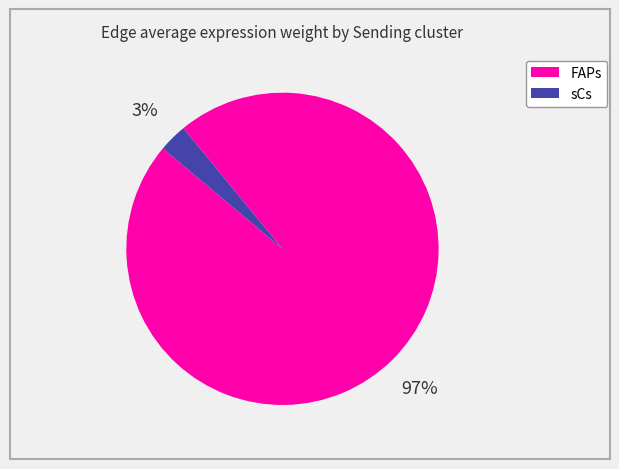

To the nearest percent, what is the average slice percentage?

50%